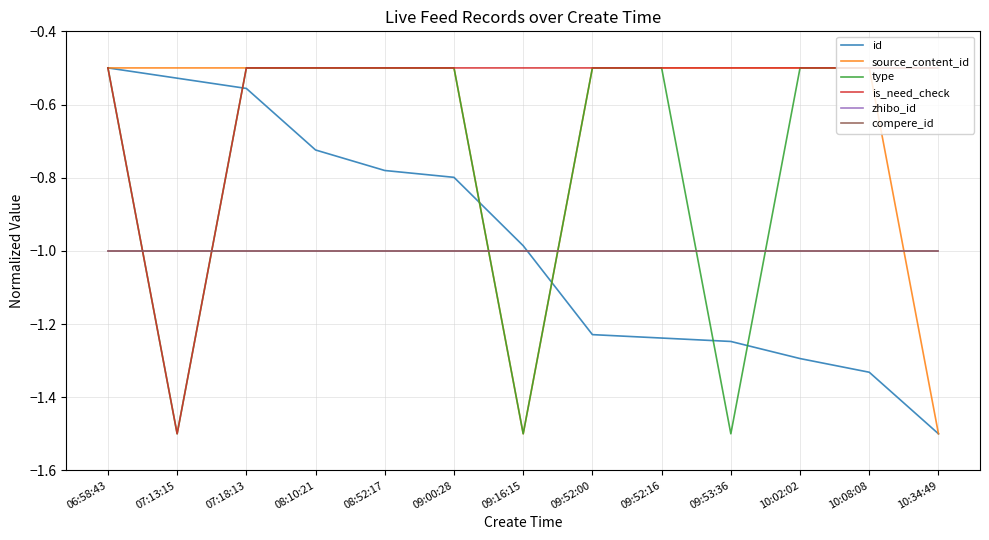

Does the chart have visible grid lines?

Yes